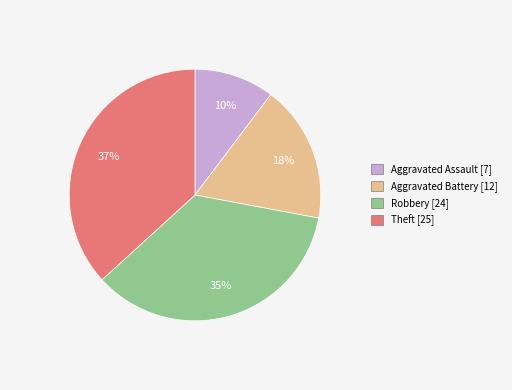

Count the number of slices in the pie.

4